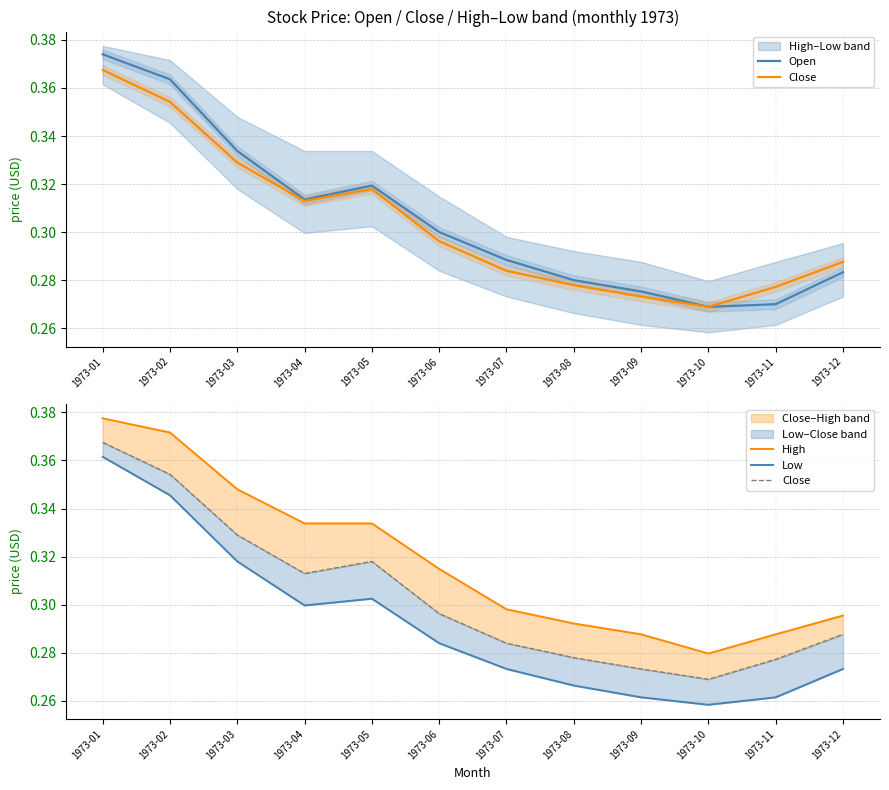

What is the value of the Close point at the 8th from the left?

0.3